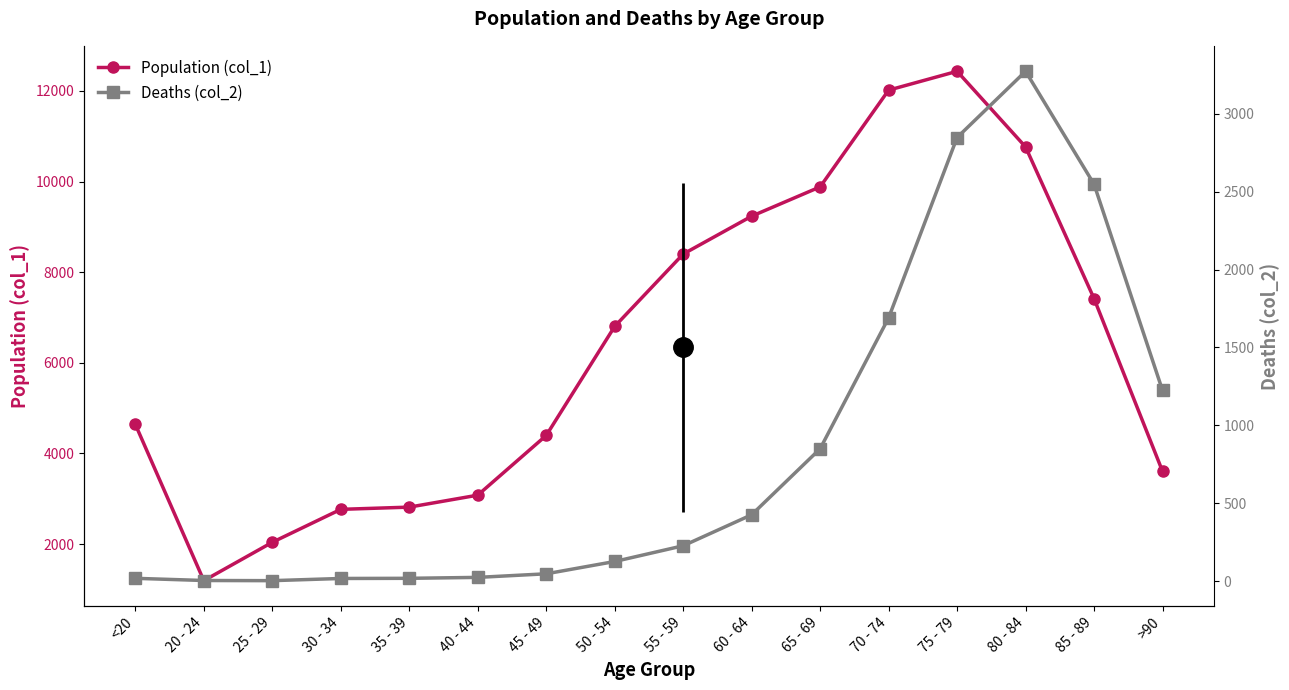

Reading right to left, list all the values displayed in this chart.

Population (col_1): 3604	7417	10764	12434	12018	9883	9236	8400	6803	4396	3078	2814	2765	2038	1191	4641
Deaths (col_2): 1224	2548	3273	2848	1690	850	426	227	126	47	24	18	17	3	4	18